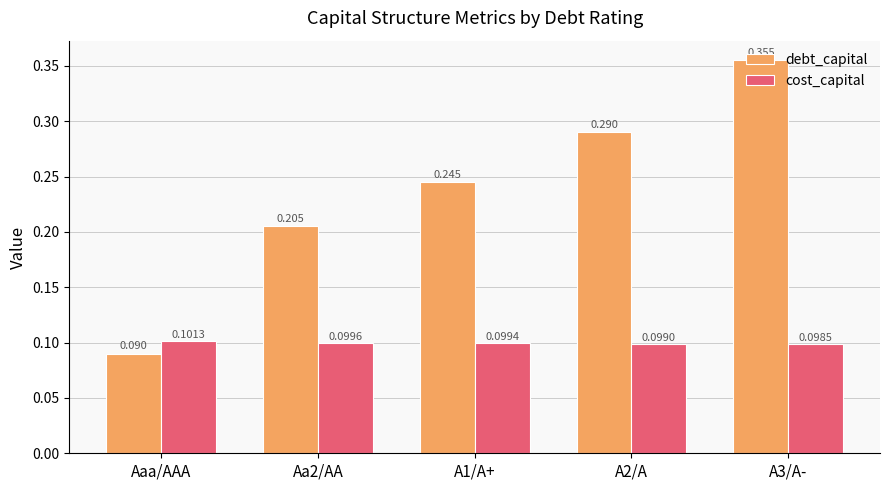

What position from the left is A3/A-?

5